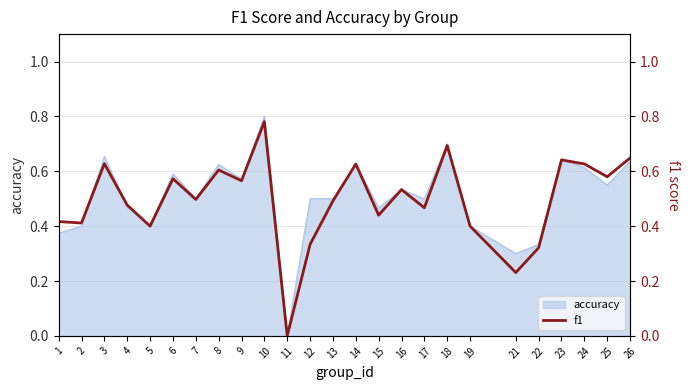

True or false: accuracy has a value of 0.3 at 15.

False